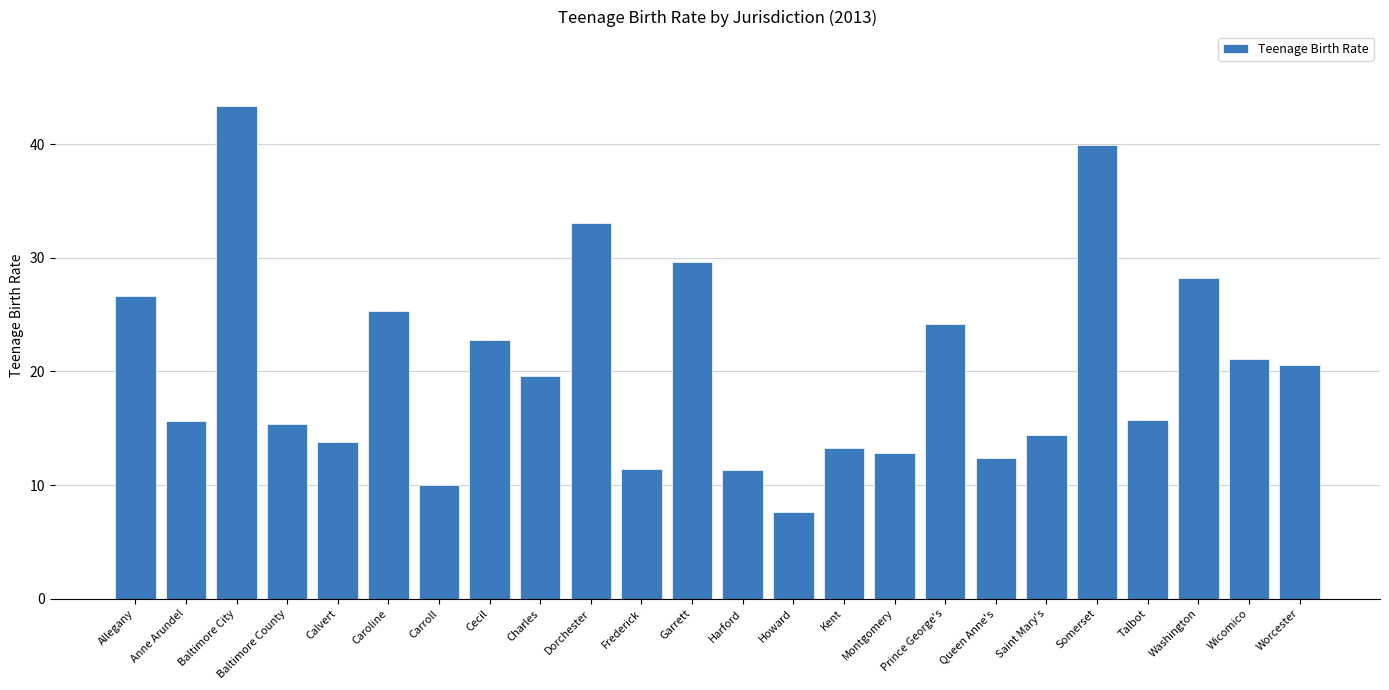

What is the smallest value displayed?

7.6